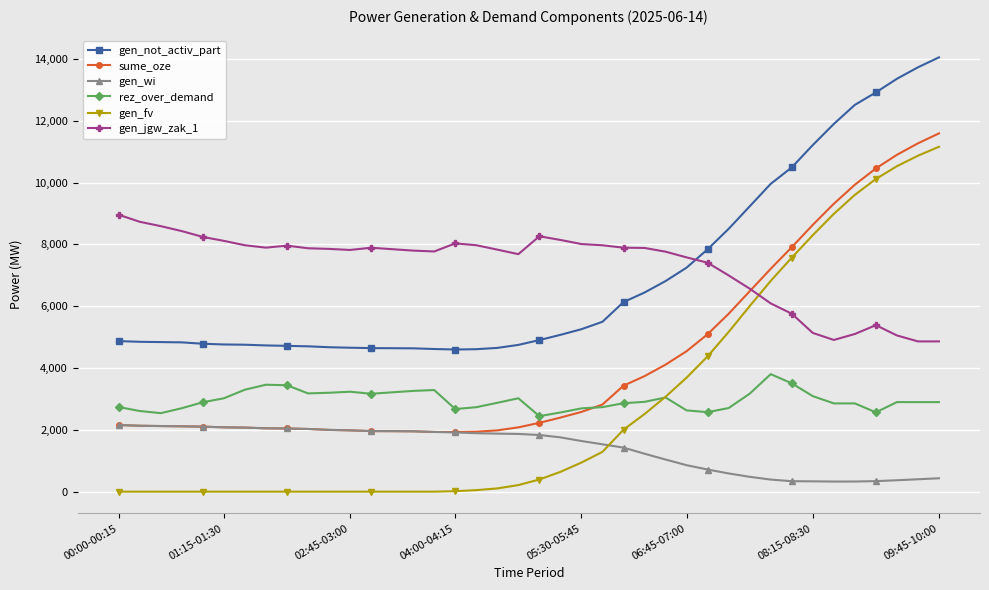

How many lines are shown in the chart?

6